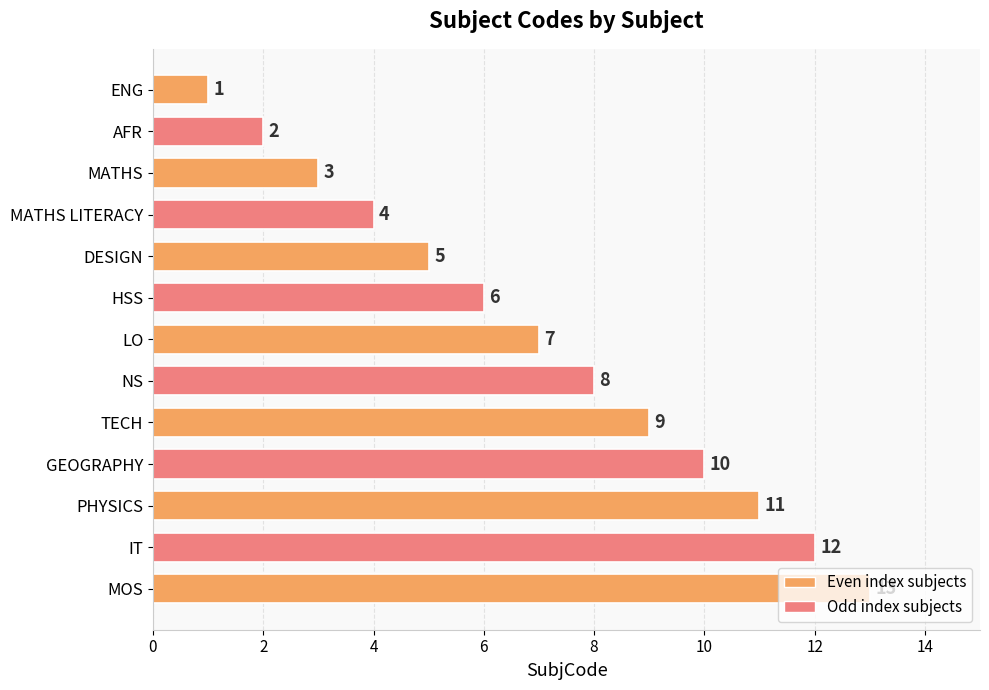

What is the difference between the maximum and minimum values?

12